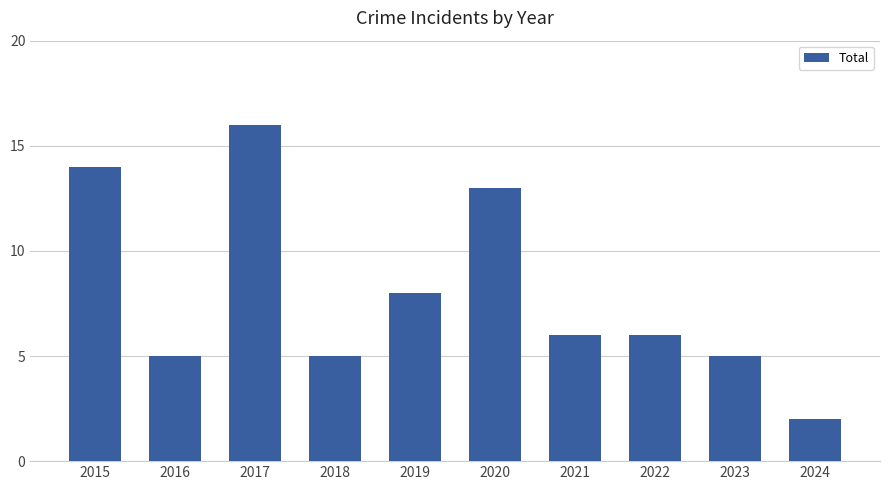

Where does the data first go above 6?

2015